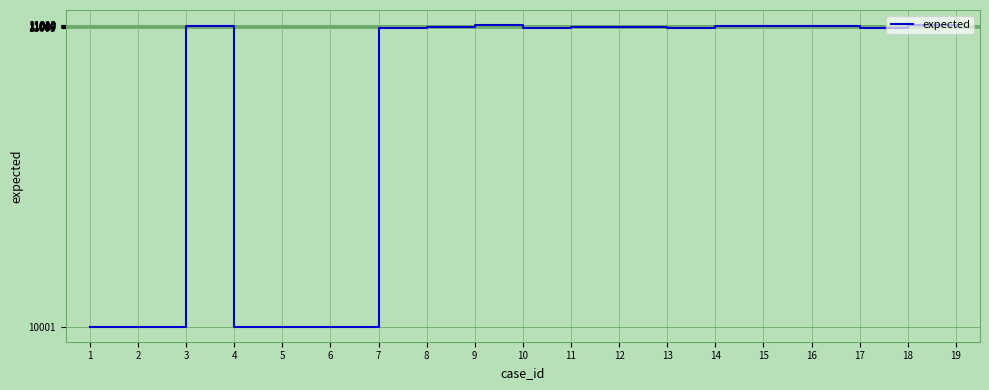

What is the difference between the maximum and minimum values?

1012